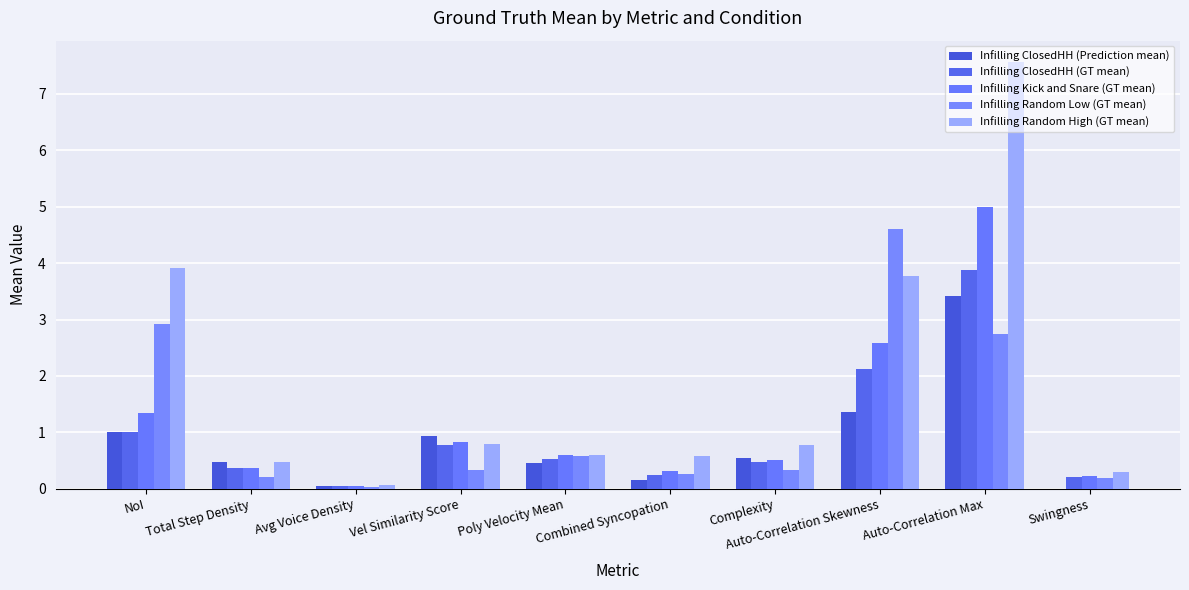

Count the number of categories in the chart.

10